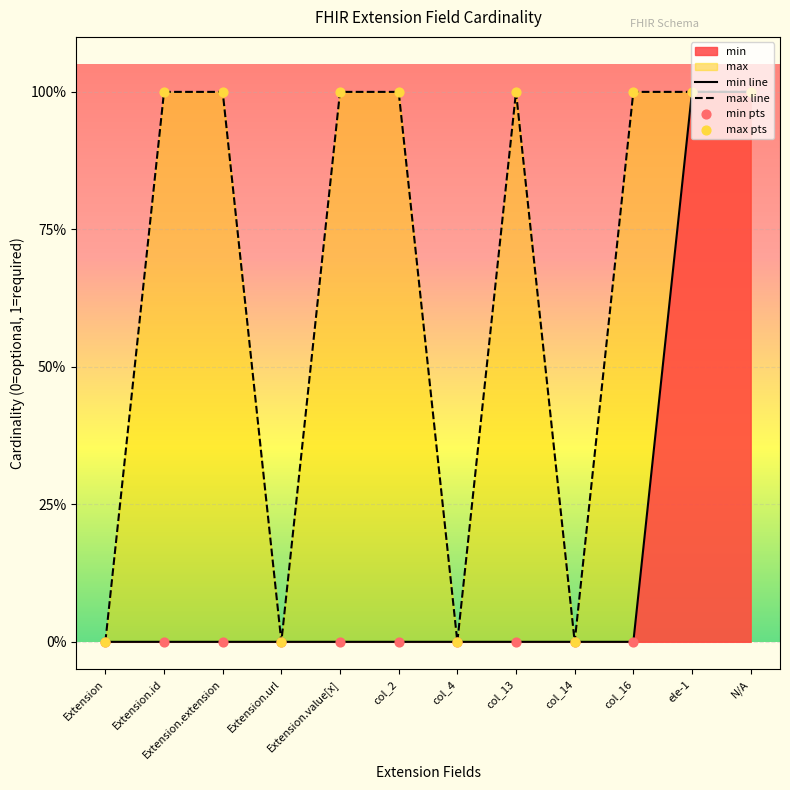

What is the total value across all series at Extension.extension?

1